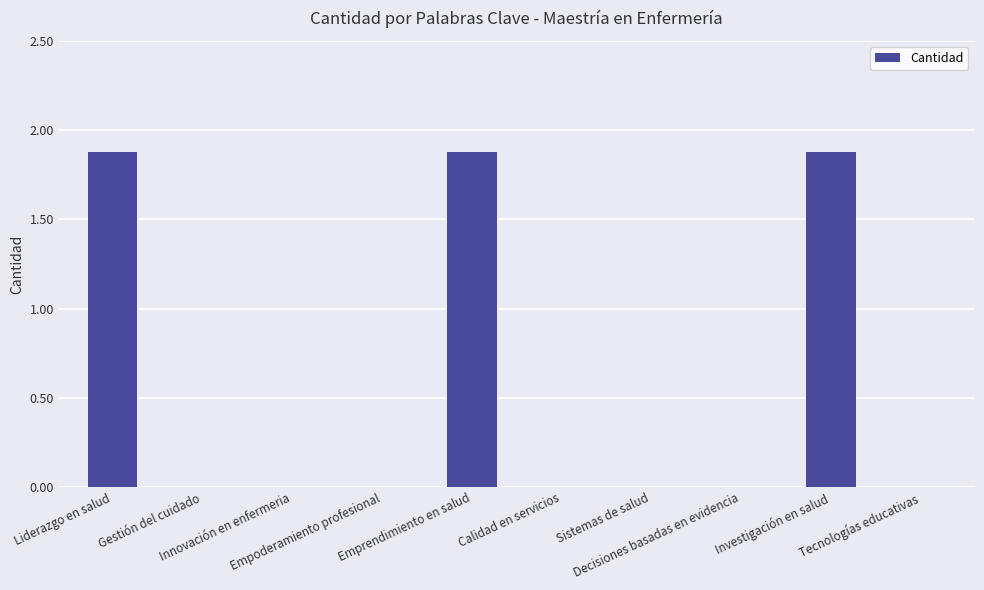

Which has a higher value, Investigación en salud or Innovación en enfermeria?

Investigación en salud